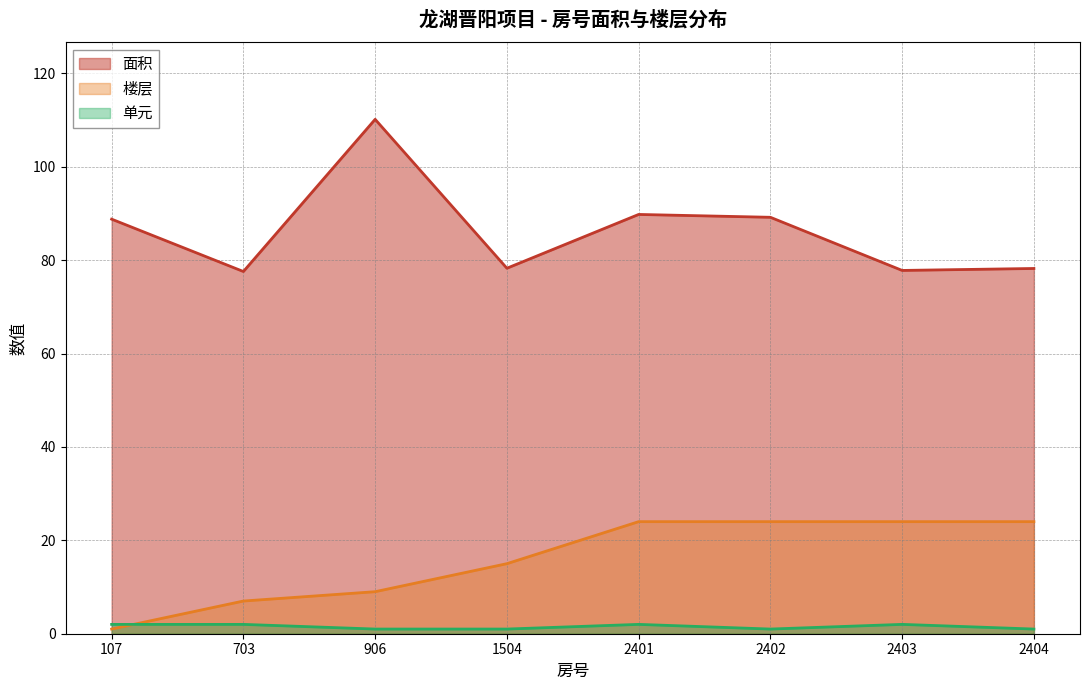

After their last crossing, which series has the higher values: 单元 or 楼层?

楼层